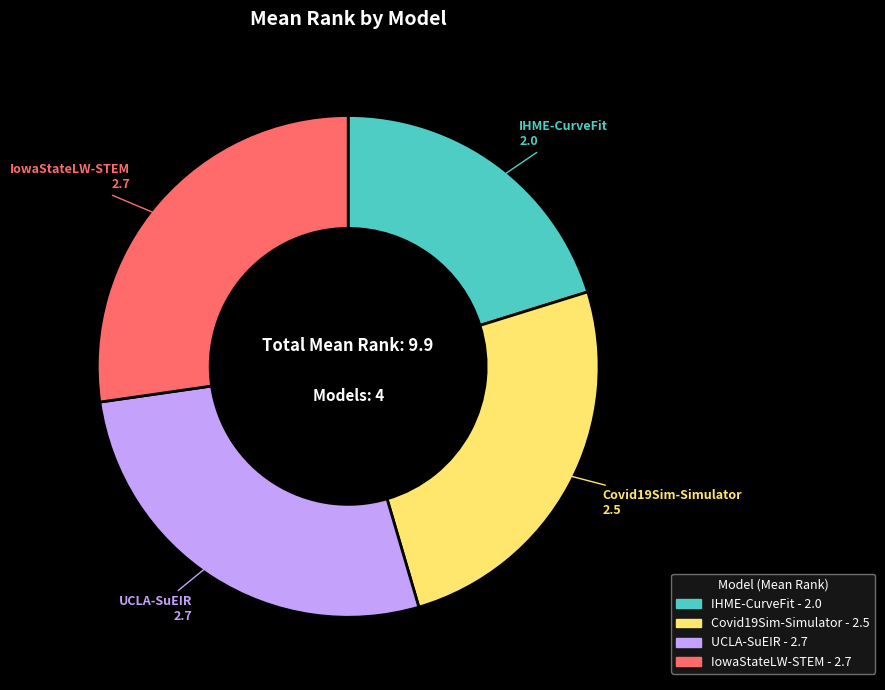

True or false: IowaStateLW-STEM - 2.7 accounts for 27% of the total.

True